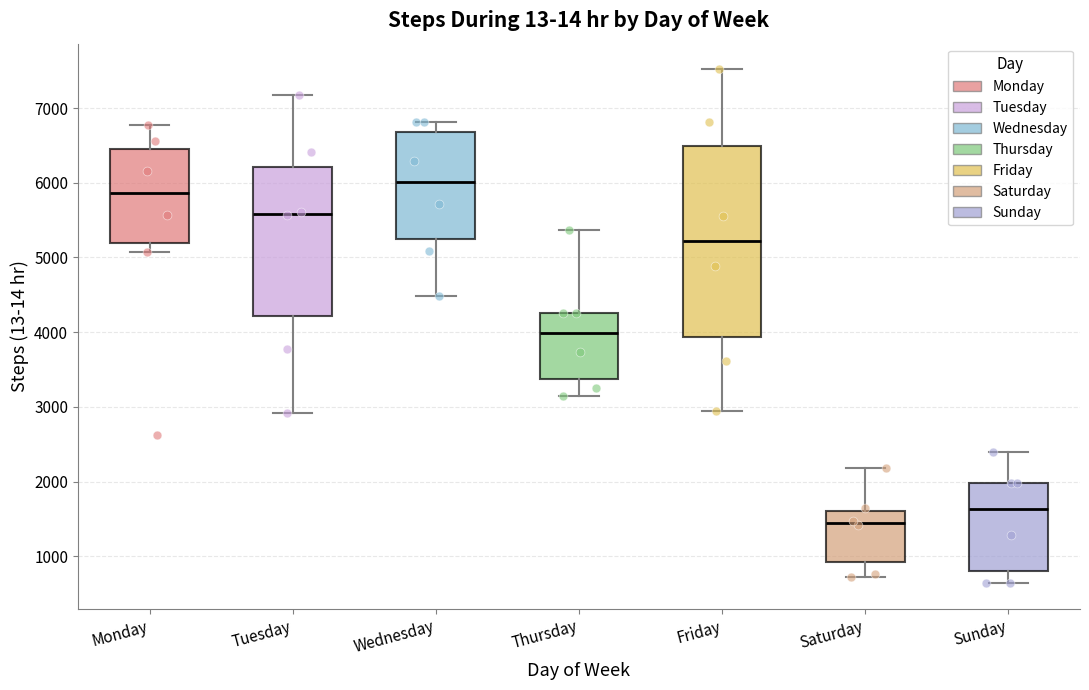

Reading left to right, transcribe this box plot: for each box, give where its median line is, the range the box spans, and where its two whiskers end, as read against the y-axis. The values are not printed on the chart, so give them approximately, as read against the axis.

Monday: median 5900, box 5200 to 6500, whiskers 5100 to 6800
Tuesday: median 5600, box 4200 to 6200, whiskers 2900 to 7200
Wednesday: median 6000, box 5200 to 6700, whiskers 4500 to 6800
Thursday: median 4000, box 3400 to 4300, whiskers 3200 to 5400
Friday: median 5200, box 3900 to 6500, whiskers 2900 to 7500
Saturday: median 1500, box 900 to 1600, whiskers 700 to 2200
Sunday: median 1600, box 800 to 2000, whiskers 600 to 2400